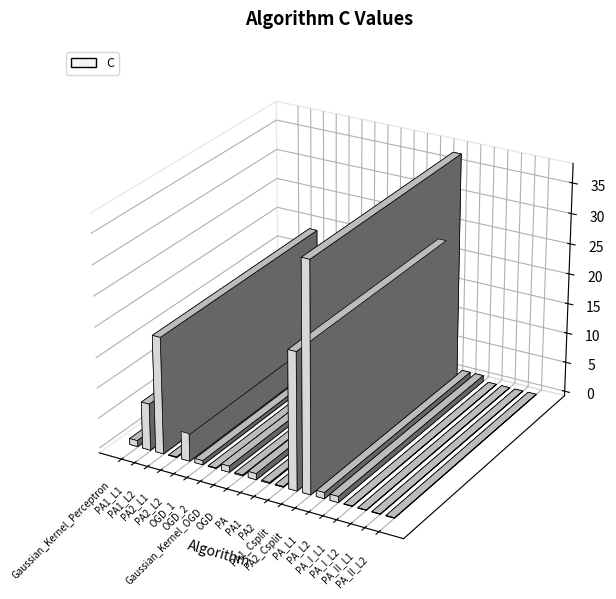

Reading left to right, extract all data points from this chart.

Gaussian_Kernel_Perceptron=1.0	PA1_L1=7.7	PA1_L2=19.2	PA2_L1=0.1	PA2_L2=4.6	OGD_1=0.7	OGD_2=0.1	Gaussian_Kernel_OGD=1.0	OGD=0.2	PA=1.0	PA1=0.2	PA2=0.1	PA1_Csplit=22.5	PA2_Csplit=37.4	PA_L1=1.0	PA_L2=1.0	PA_I_L1=0.1	PA_I_L2=0.1	PA_II_L1=0.1	PA_II_L2=0.1